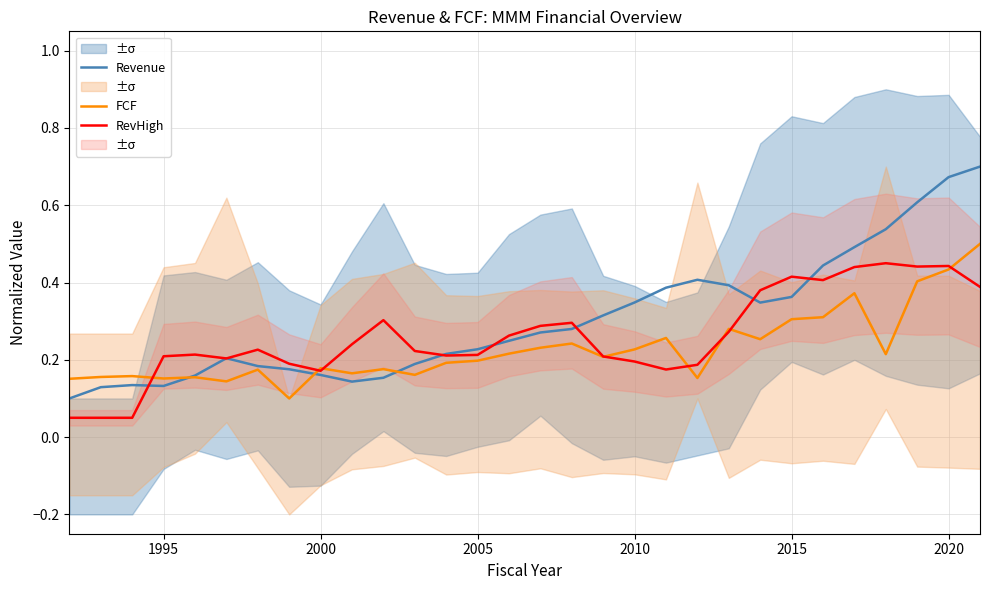

How many FCF values are between 0 and 1?

30